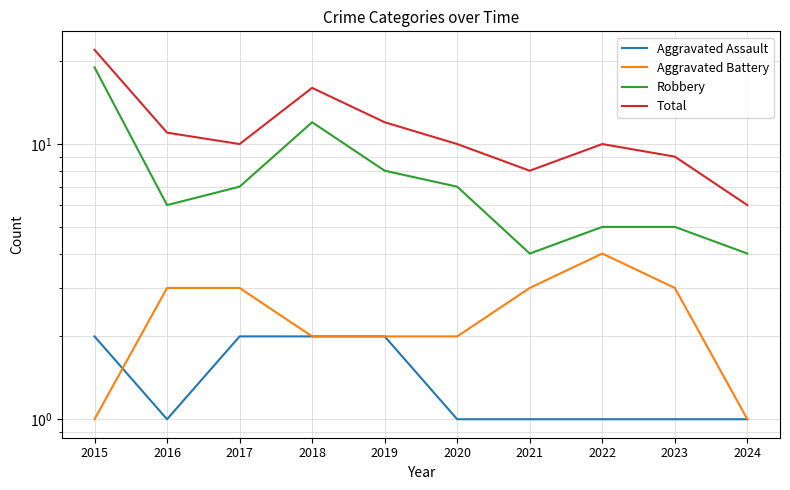

Which series has the widest spread of values?

Total